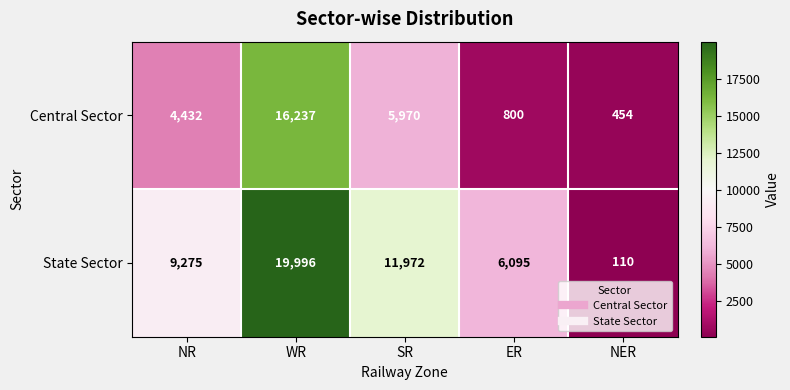

Which series has the largest range (max minus min)?

State Sector